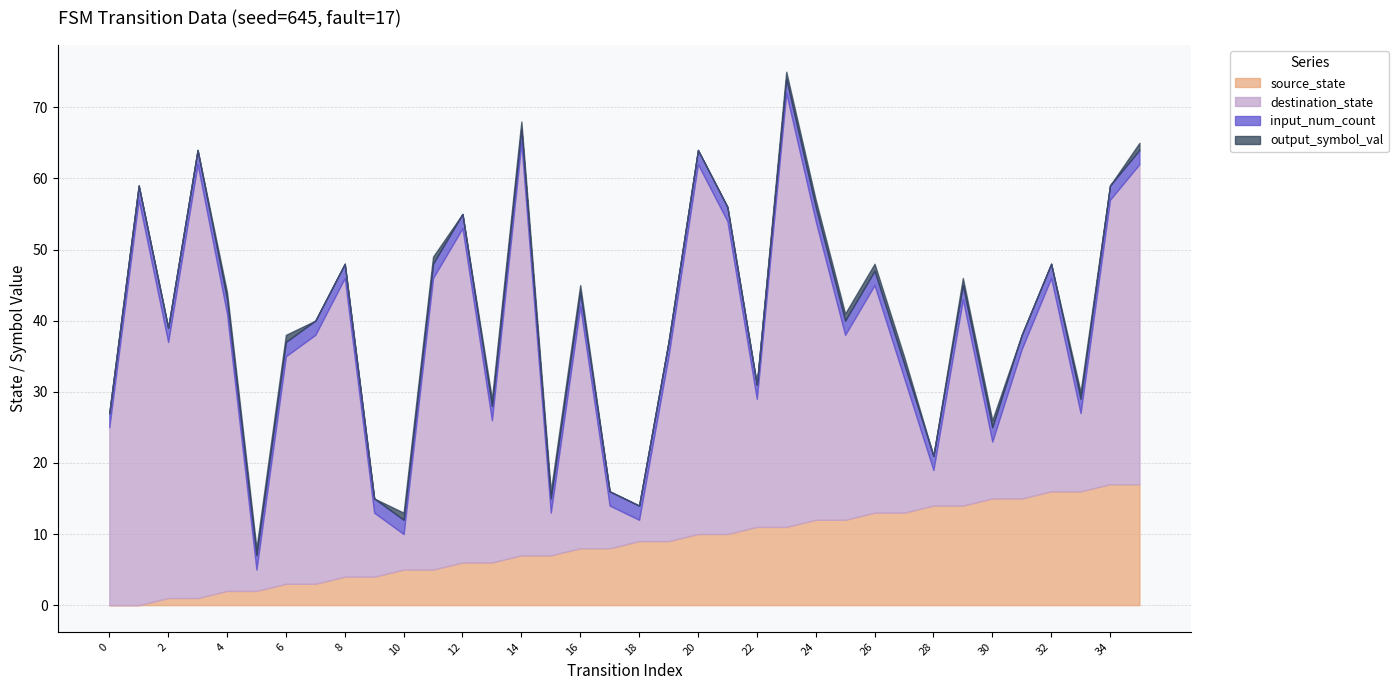

Reading left to right, what are all the values shown in this chart?

source_state: 0=0	1=0	2=1	3=1	4=2	5=2	6=3	7=3	8=4	9=4	10=5	11=5	12=6	13=6	14=7	15=7	16=8	17=8	18=9	19=9	20=10	21=10	22=11	23=11	24=12	25=12	26=13	27=13	28=14	29=14	30=15	31=15	32=16	33=16	34=17	35=17
destination_state: 0=25	1=57	2=36	3=61	4=39	5=3	6=32	7=35	8=42	9=9	10=5	11=41	12=47	13=20	14=58	15=6	16=34	17=6	18=3	19=26	20=52	21=44	22=18	23=61	24=42	25=26	26=32	27=19	28=5	29=29	30=8	31=21	32=30	33=11	34=40	35=45
input_num_count: 0=2	1=2	2=2	3=2	4=2	5=2	6=2	7=2	8=2	9=2	10=2	11=2	12=2	13=2	14=2	15=2	16=2	17=2	18=2	19=2	20=2	21=2	22=2	23=2	24=2	25=2	26=2	27=2	28=2	29=2	30=2	31=2	32=2	33=2	34=2	35=2
output_symbol_val: 0=0	1=0	2=0	3=0	4=1	5=1	6=1	7=0	8=0	9=0	10=1	11=1	12=0	13=1	14=1	15=1	16=1	17=0	18=0	19=0	20=0	21=0	22=0	23=1	24=1	25=1	26=1	27=1	28=0	29=1	30=1	31=0	32=0	33=1	34=0	35=1